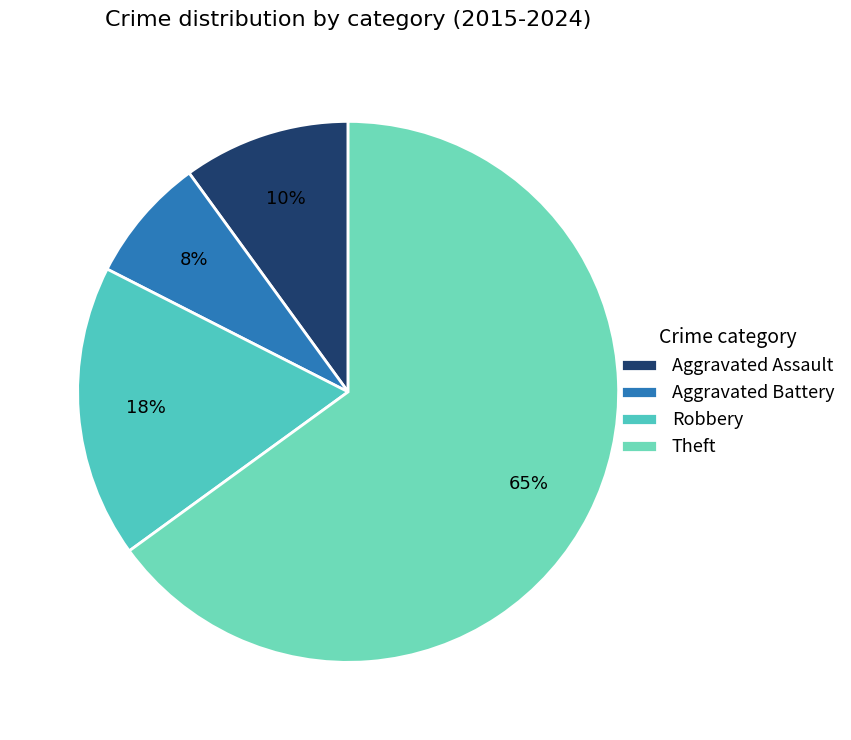

How many segments does this pie chart have?

4